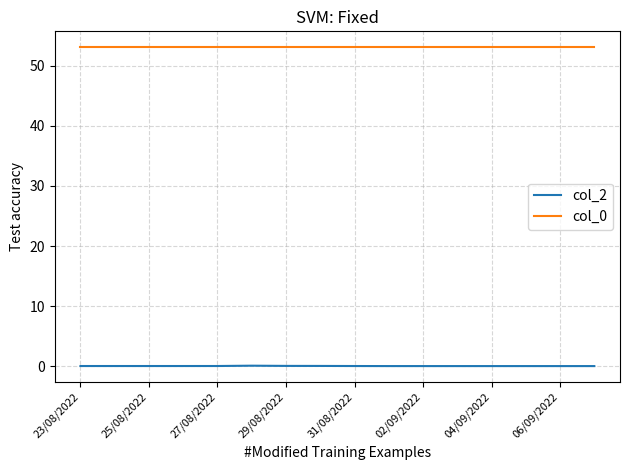

What is the maximum value for col_0?

53.1